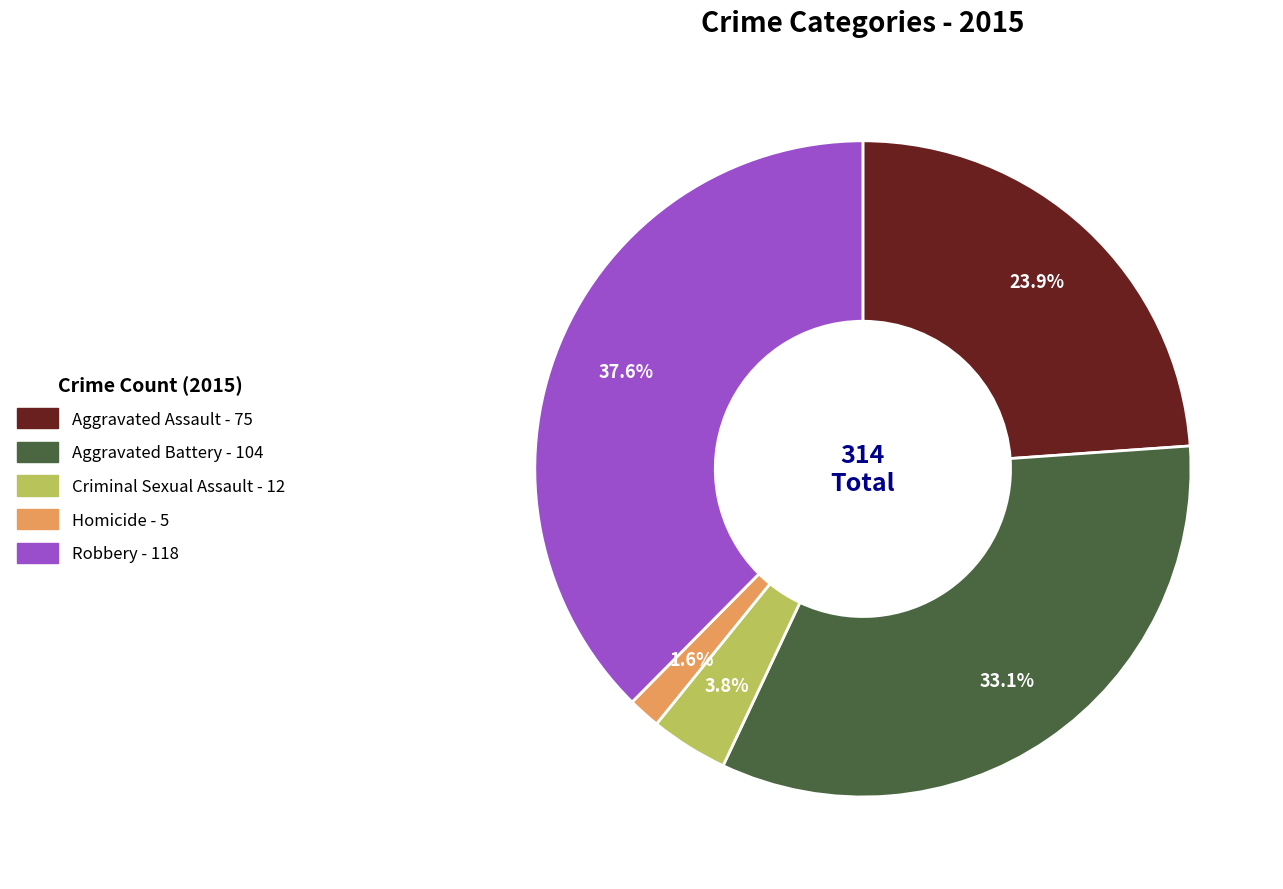

To the nearest percent, what is the difference between the Robbery and Aggravated Assault slice percentages?

14%